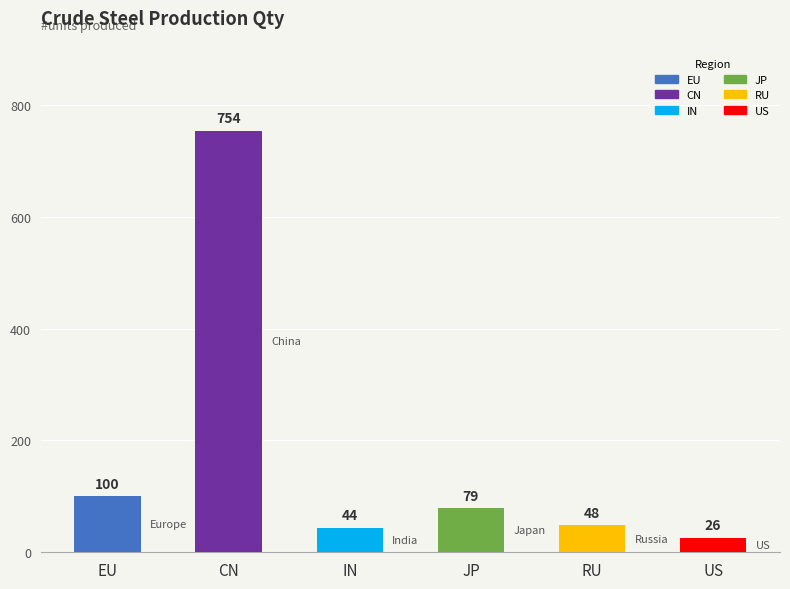

At which category does the chart reach its peak across all series?

CN